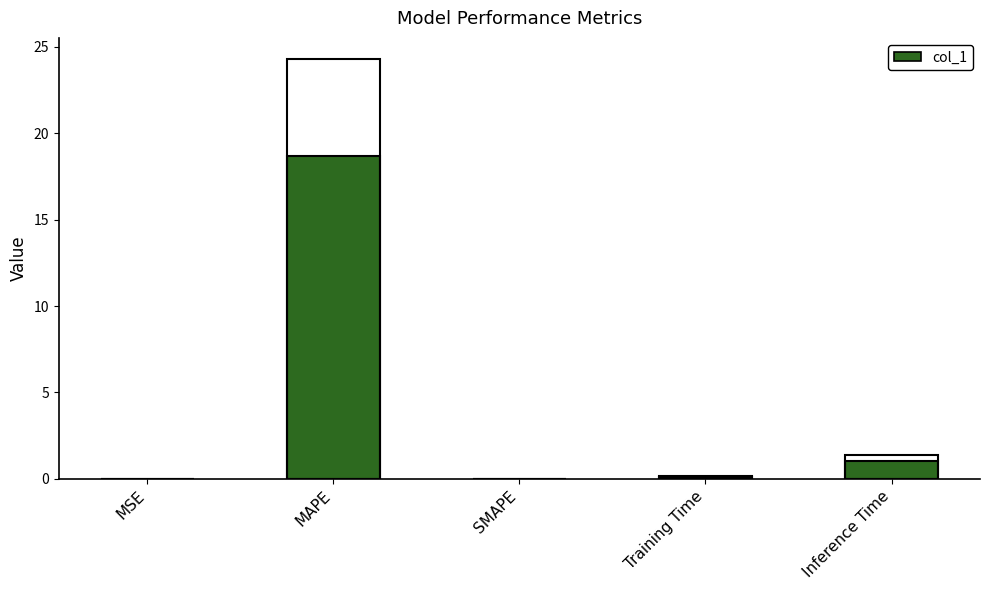

What is the maximum value shown in the chart?

18.7